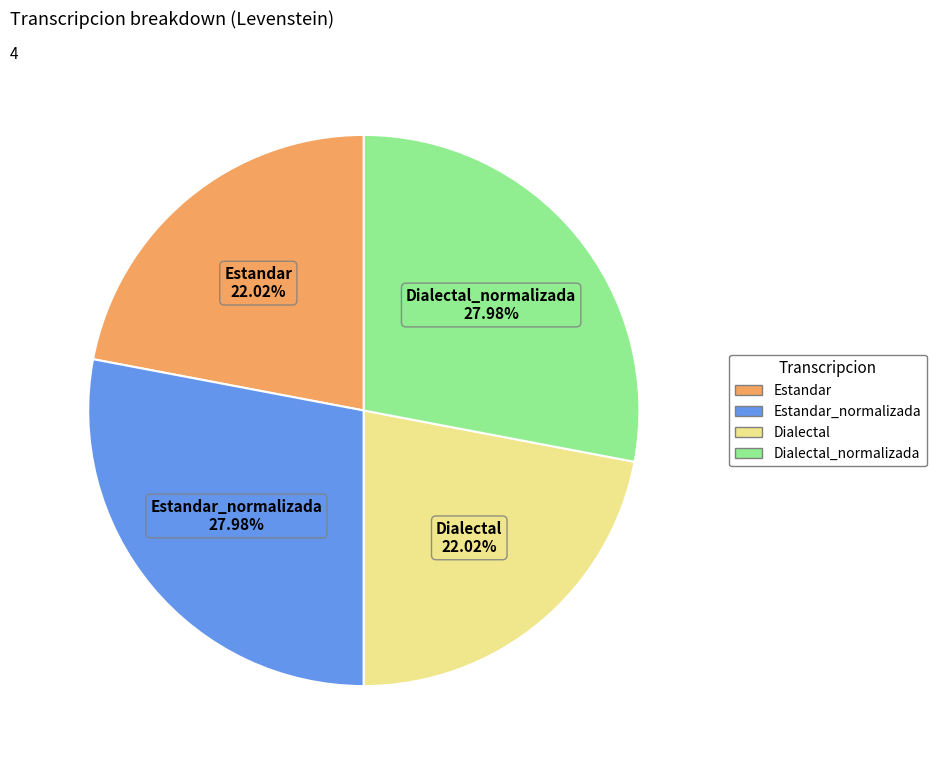

The Dialectal_normalizada slice represents 28% of the pie. True or false?

True